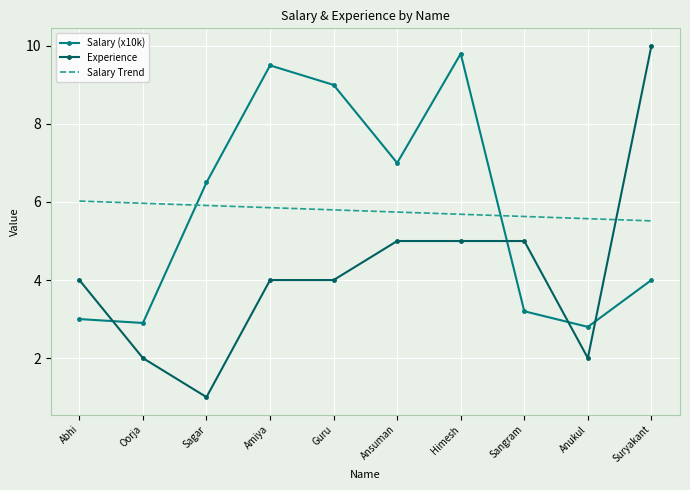

Reading left to right, transcribe all the data shown in this chart.

Salary (x10k): 3.0	2.9	6.5	9.5	9.0	7.0	9.8	3.2	2.8	4.0
Experience: 4.0	2.0	1.0	4.0	4.0	5.0	5.0	5.0	2.0	10.0
Salary Trend: 6.0	6.0	5.9	5.9	5.8	5.7	5.7	5.6	5.6	5.5